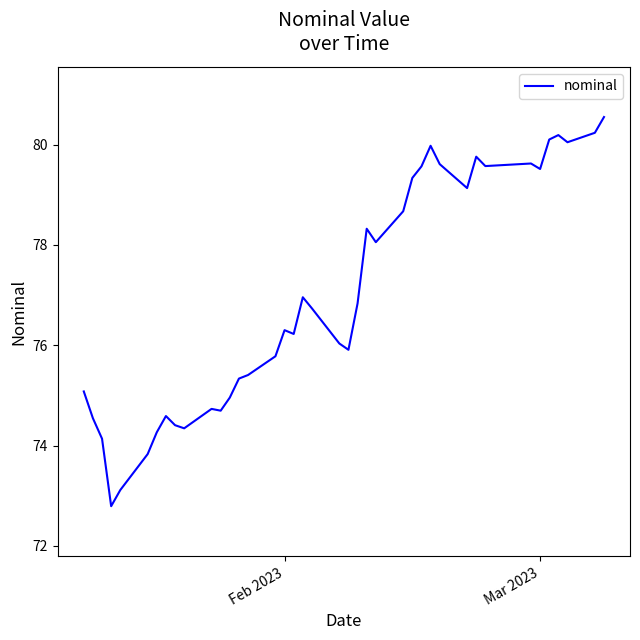

Reading right to left, list all the values displayed in this chart.

80.5	80.2	80.0	80.2	80.1	79.5	79.6	79.6	79.8	79.1	79.6	80.0	79.6	79.3	78.7	78.1	78.3	76.8	75.9	76.0	76.7	77.0	76.2	76.3	75.8	75.4	75.3	75.0	74.7	74.7	74.3	74.4	74.6	74.3	73.8	73.1	72.8	74.1	74.5	75.1